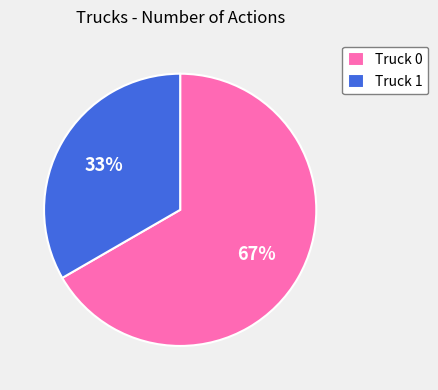

The Truck 0 slice represents 54% of the pie. True or false?

False